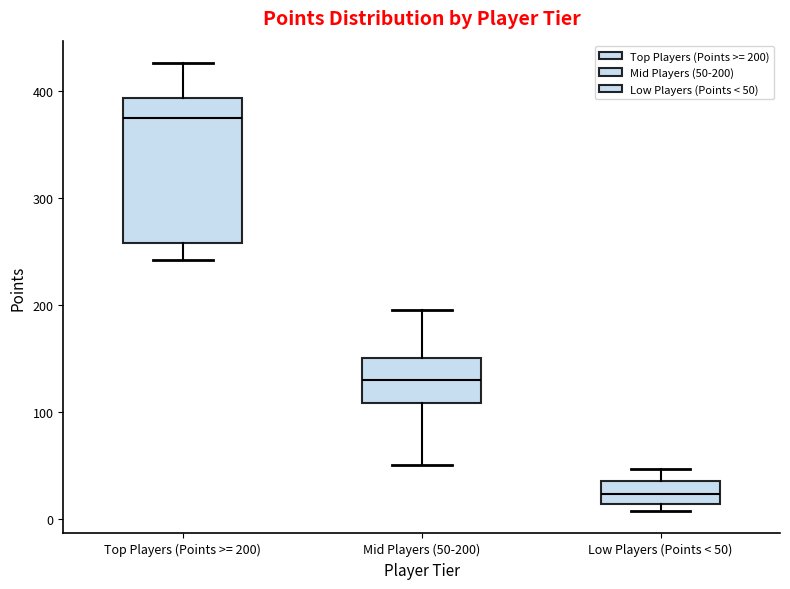

Which box has the highest median line?

Top Players (Points >= 200)